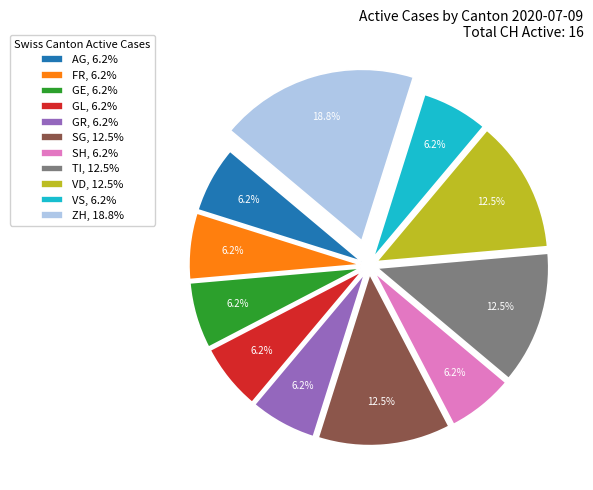

Is SG, 12.5% the majority of the pie?

No